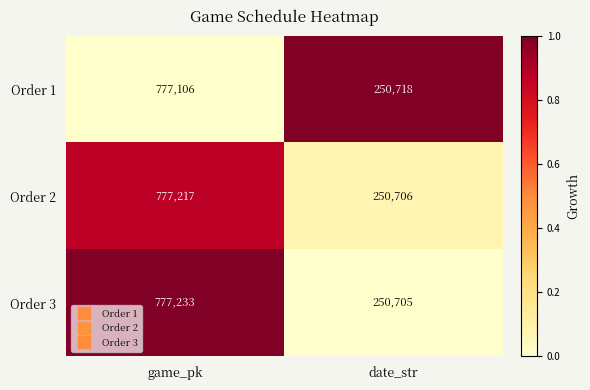

Which series has the widest spread of values?

Order 3